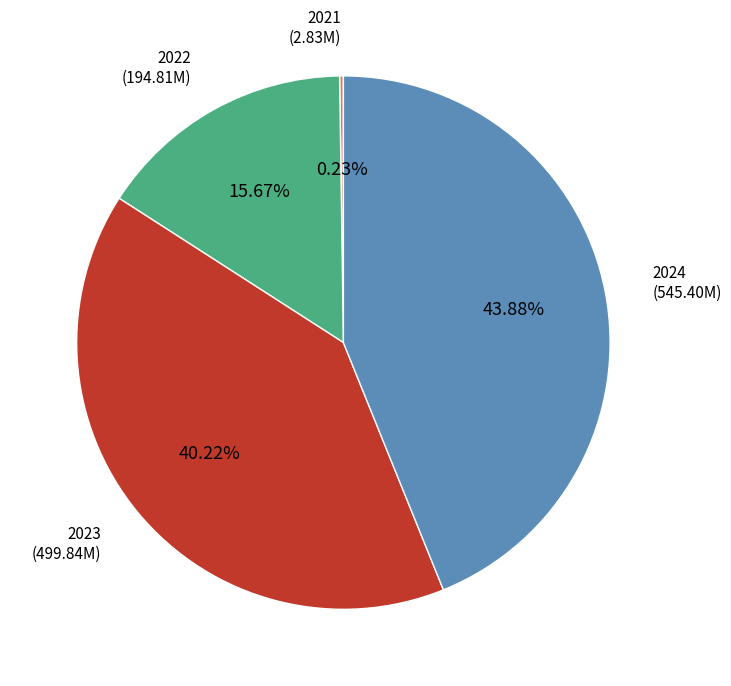

Is there any slice that represents more than half of the pie?

No